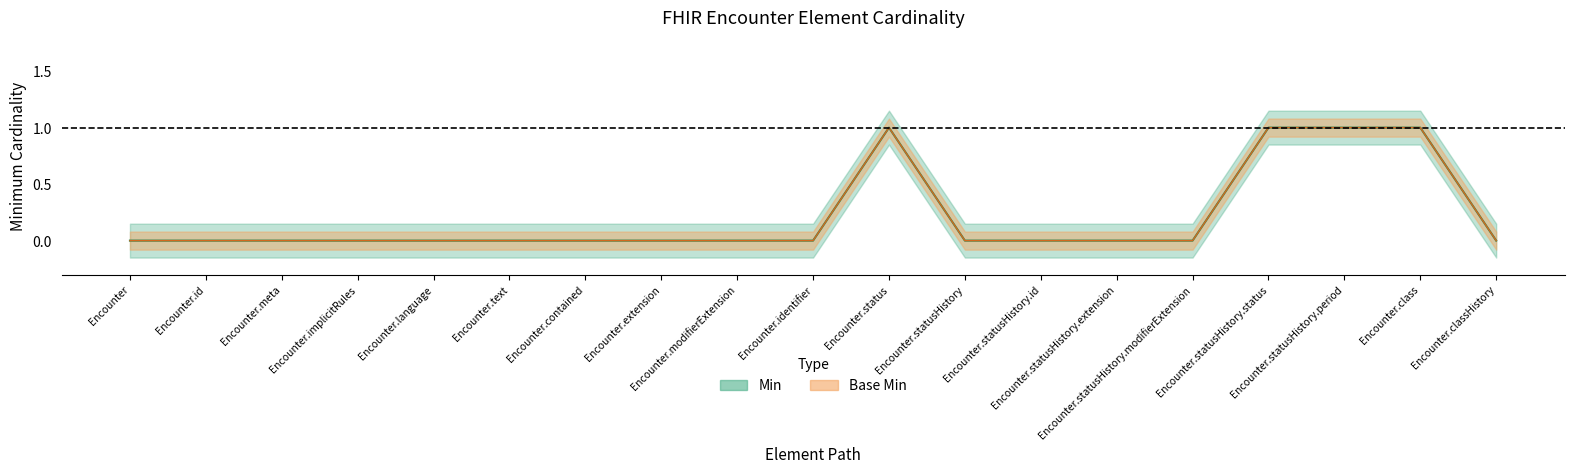

List the labels in order of Min value, smallest first.

Encounter, Encounter.id, Encounter.meta, Encounter.implicitRules, Encounter.language, Encounter.text, Encounter.contained, Encounter.extension, Encounter.modifierExtension, Encounter.identifier, Encounter.statusHistory, Encounter.statusHistory.id, Encounter.statusHistory.extension, Encounter.statusHistory.modifierExtension, Encounter.classHistory, Encounter.status, Encounter.statusHistory.status, Encounter.statusHistory.period, Encounter.class